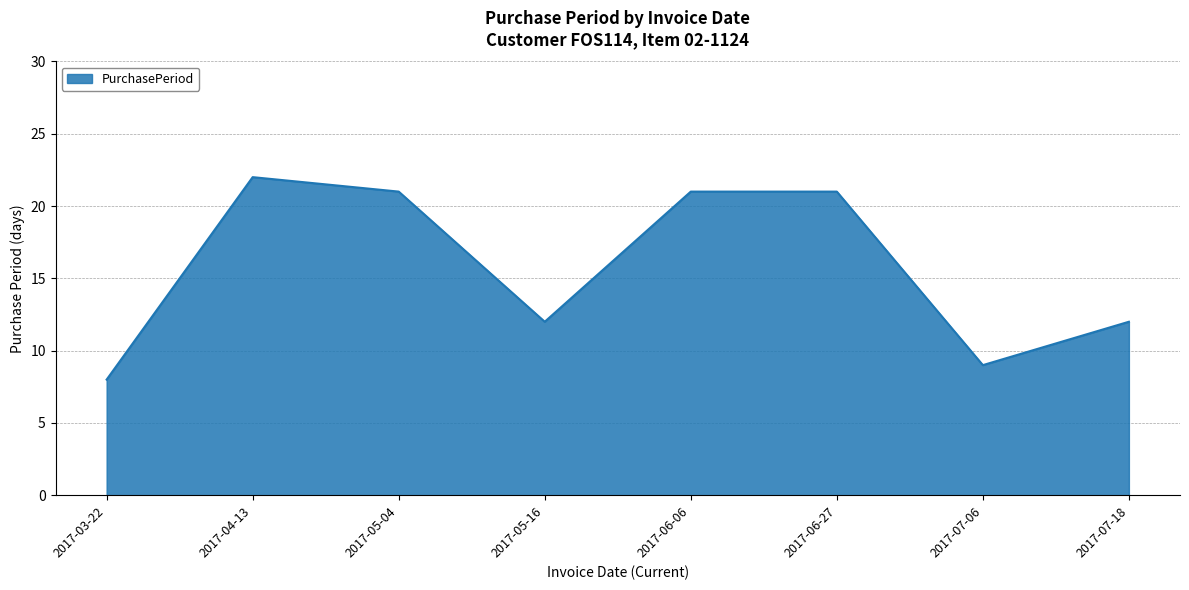

What is the change in value from 2017-05-04 to 2017-07-18?

-9